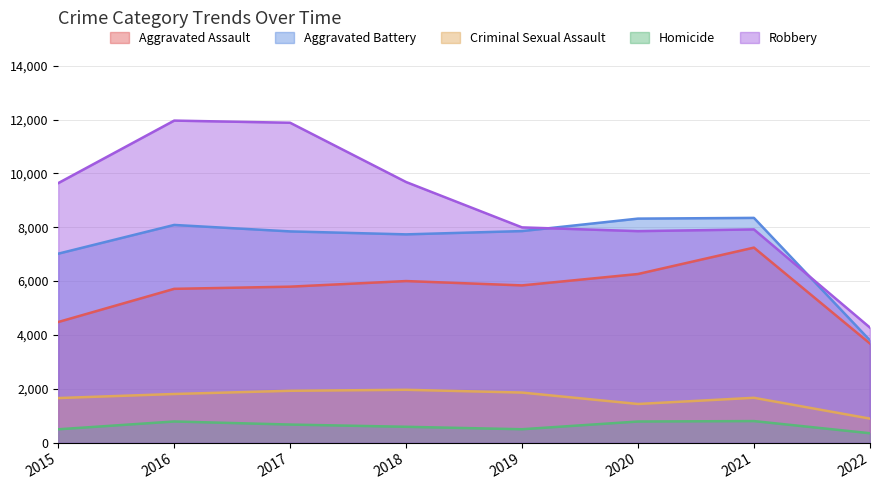

The value of Aggravated Battery at 2018 is 7735. True or false?

True